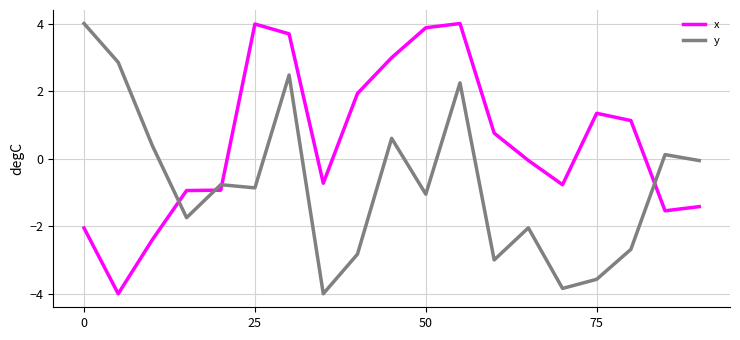

Which series has the largest total across all categories?

x